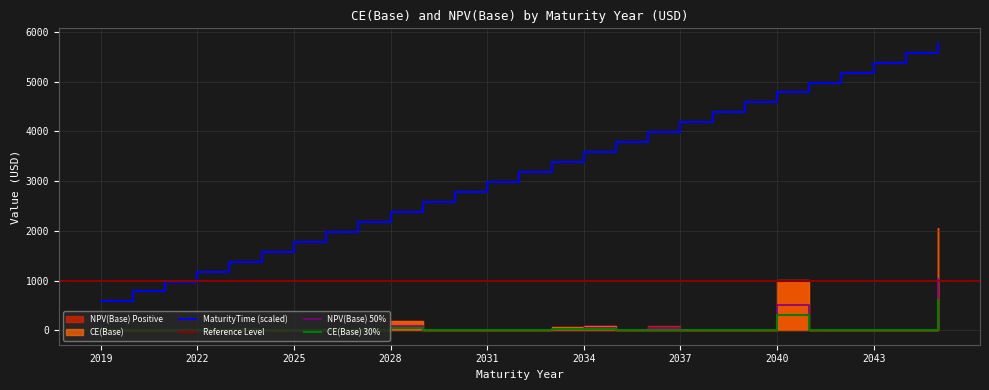

How many interior local valleys does the CE(Base) Positive series have?

2